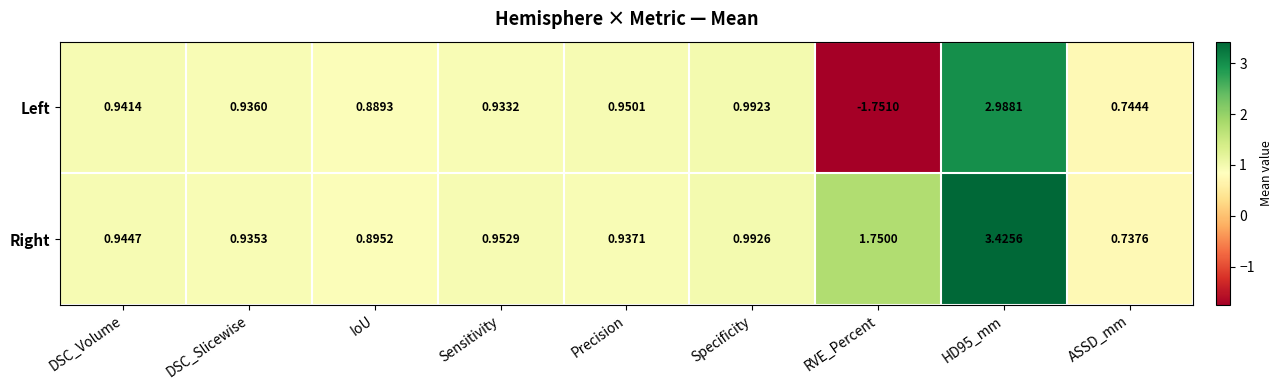

Which category has the lowest value across all series?

RVE_Percent